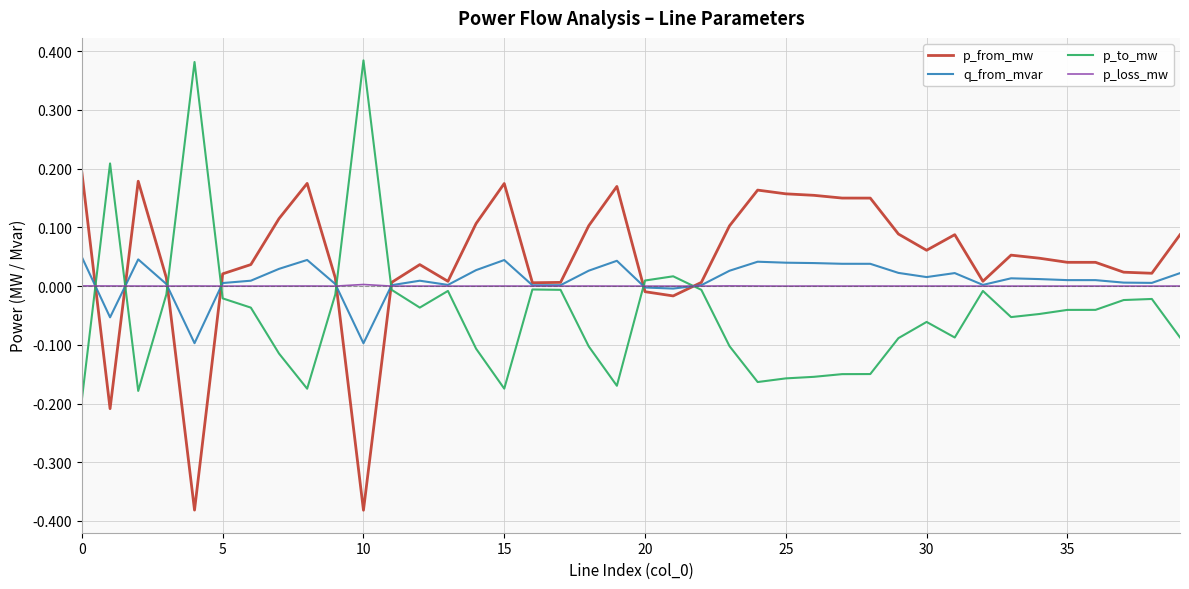

How many times do p_from_mw and p_to_mw cross each other?

8